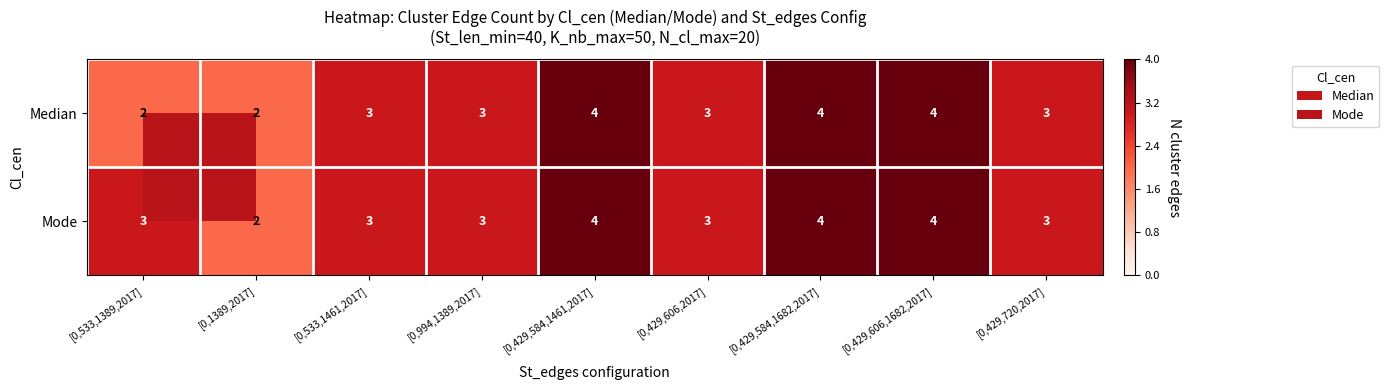

How many series are shown in this chart?

2